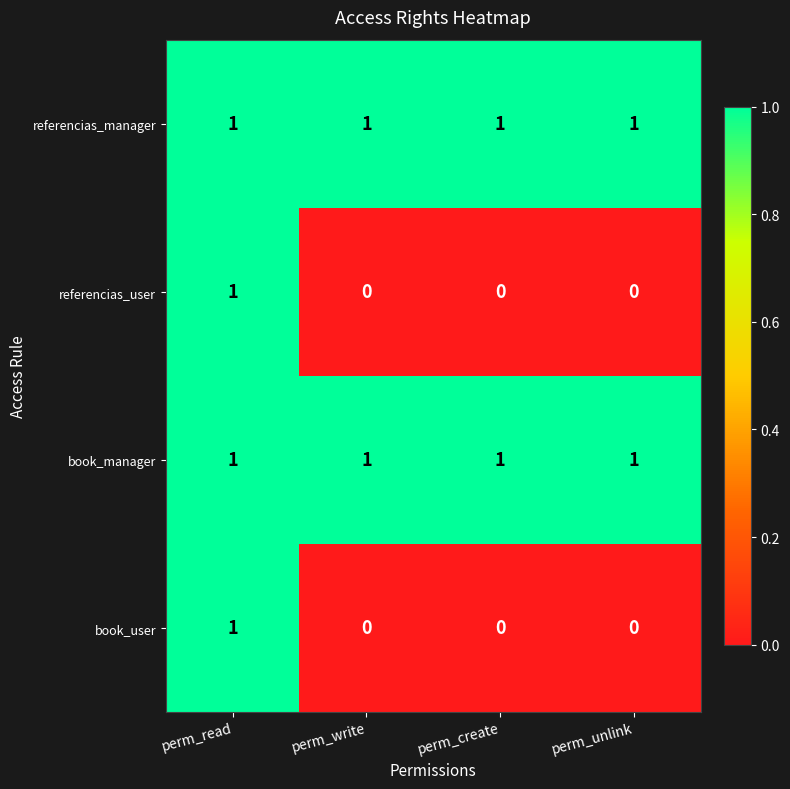

What is the greatest value displayed?

1